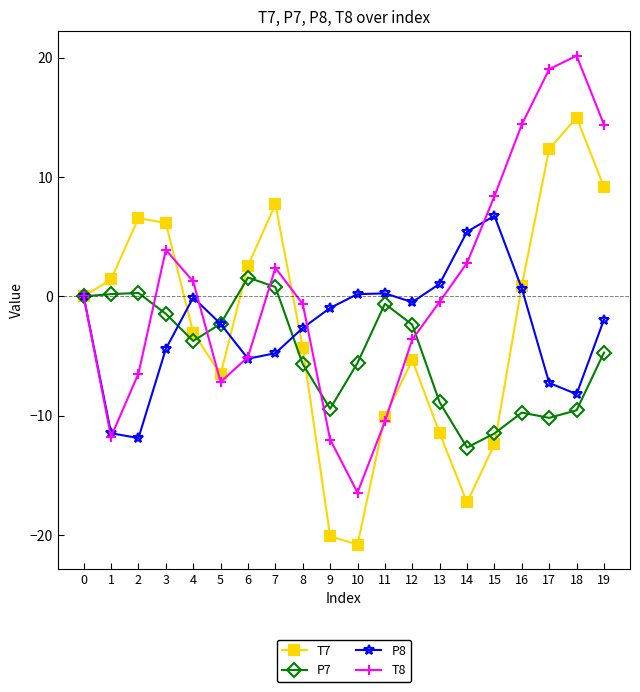

At how many categories does at least one series exceed 15?

2